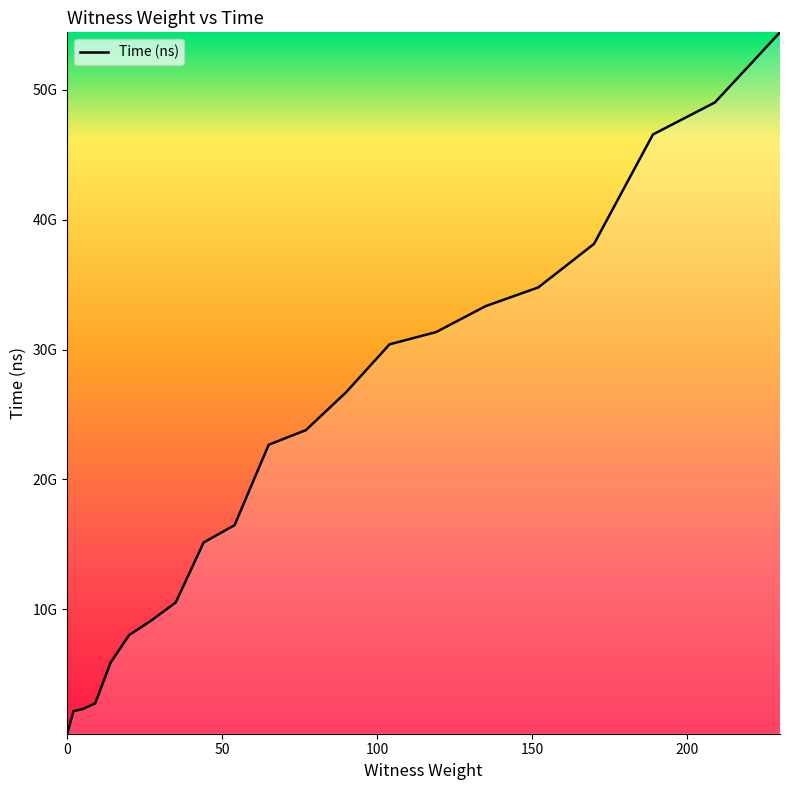

What is the sum of all values?

463920400800